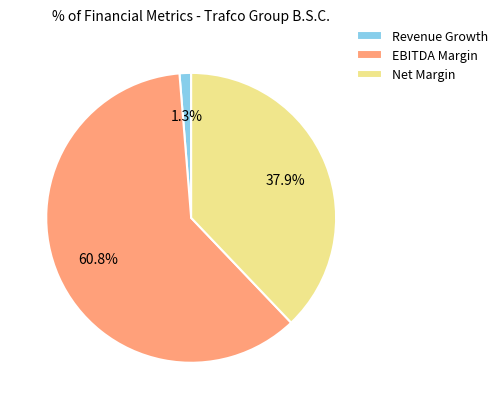

How many slices are in this pie chart?

3